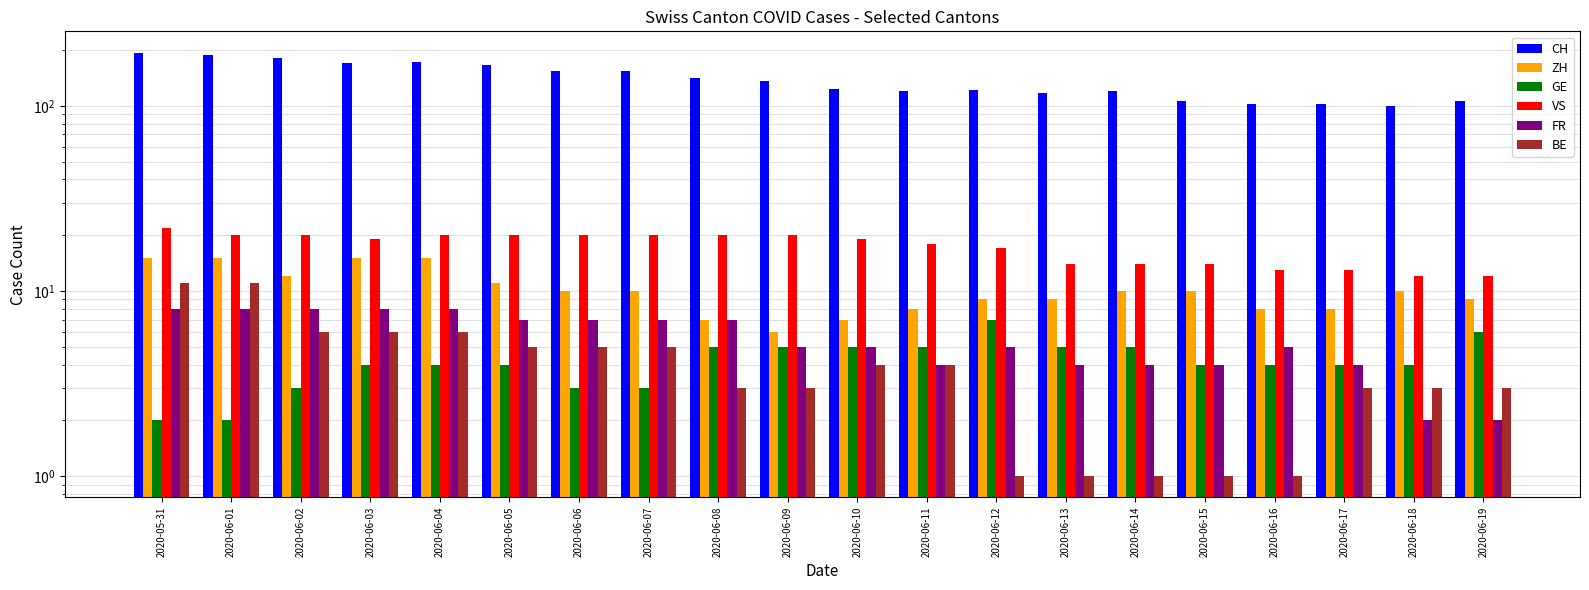

What is the value of the CH bar at the 1st from the left?

194